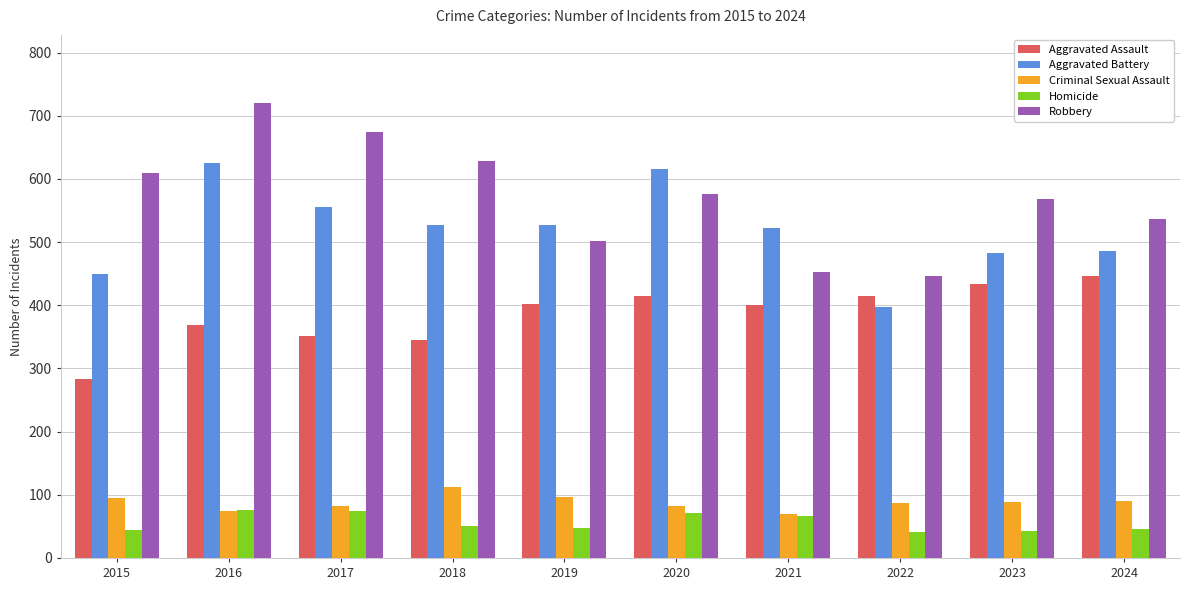

How many bars are there in total?

50